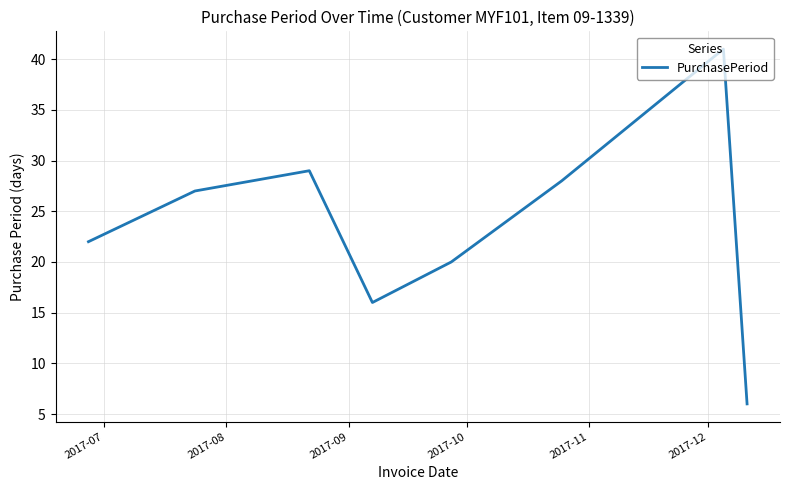

What is the sum of all values?

189